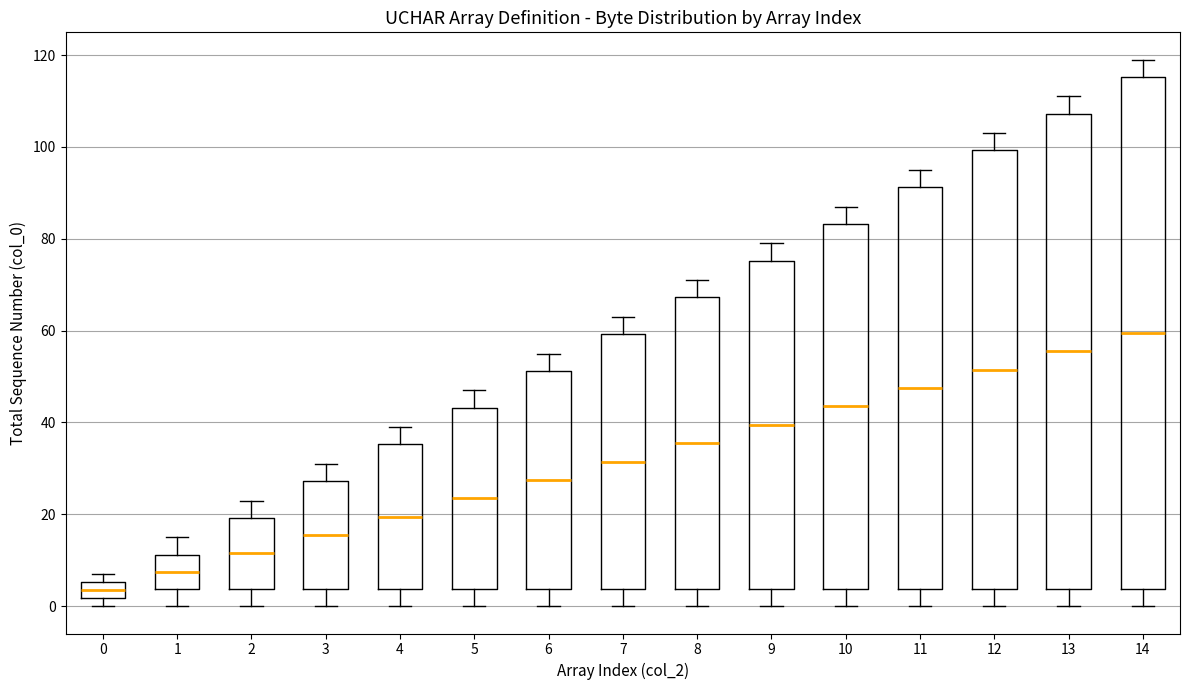

Where does the median line of the box at x = 2 sit on the y-axis? The values are not printed on the chart, so give them approximately, as read against the axis.

12